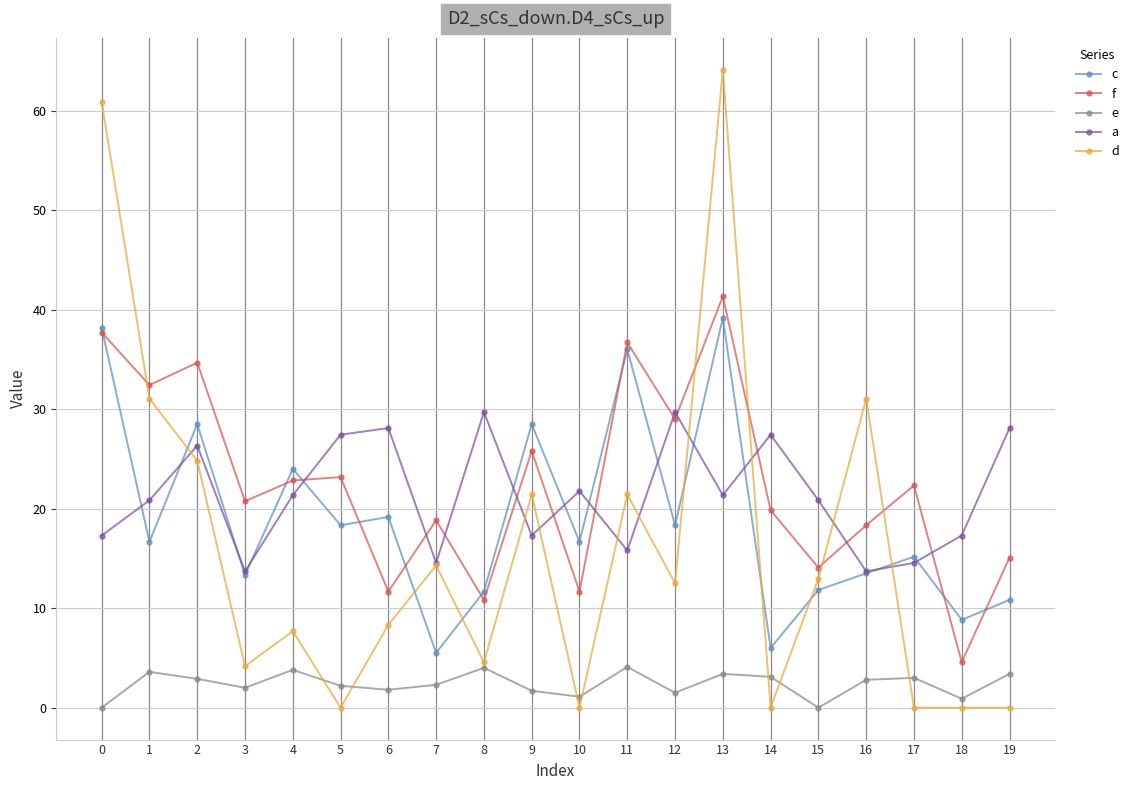

Which category has the lowest value in the f series?

18